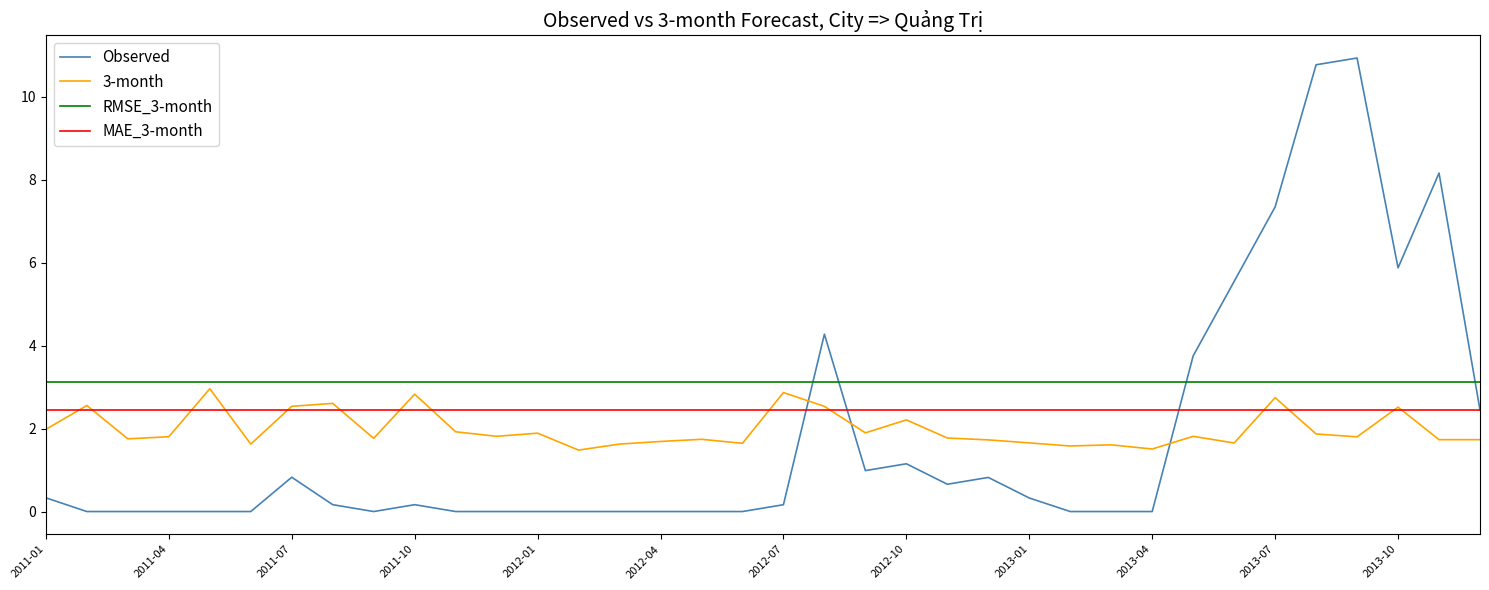

Which series has the largest total across all categories?

RMSE_3-month